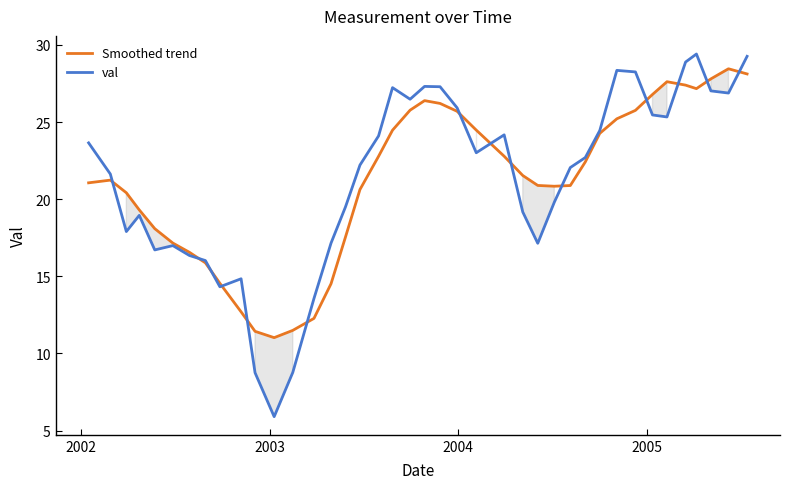

Rank the series by their average value, from lowest to highest.

Smoothed trend, val